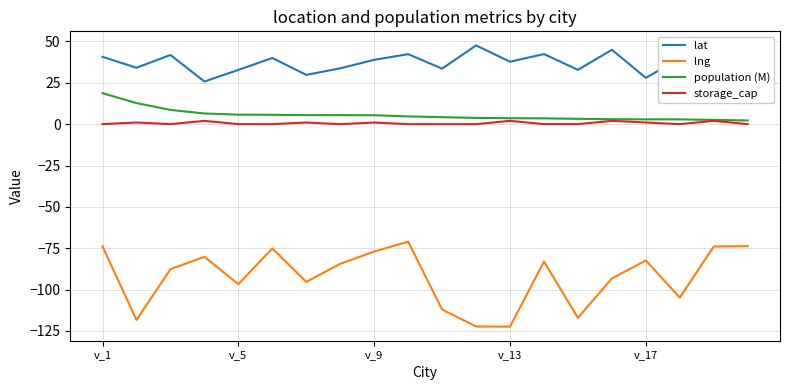

Which series has the largest range (max minus min)?

lng